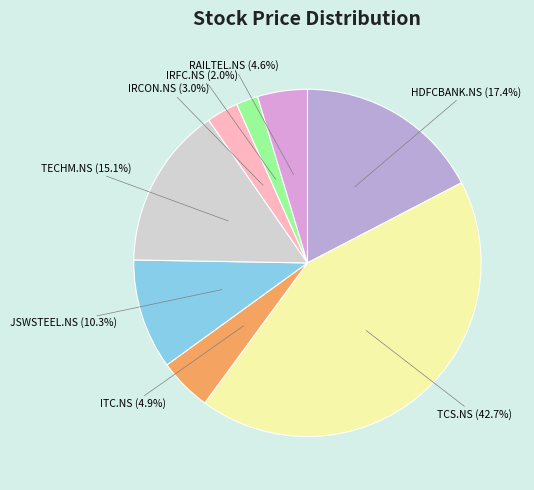

Which category has the biggest portion of the pie?

TCS.NS